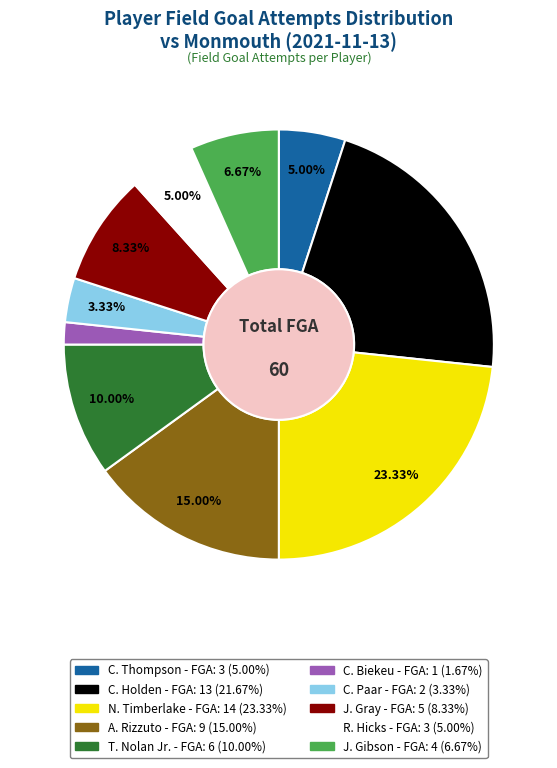

Count the number of slices in the pie.

10